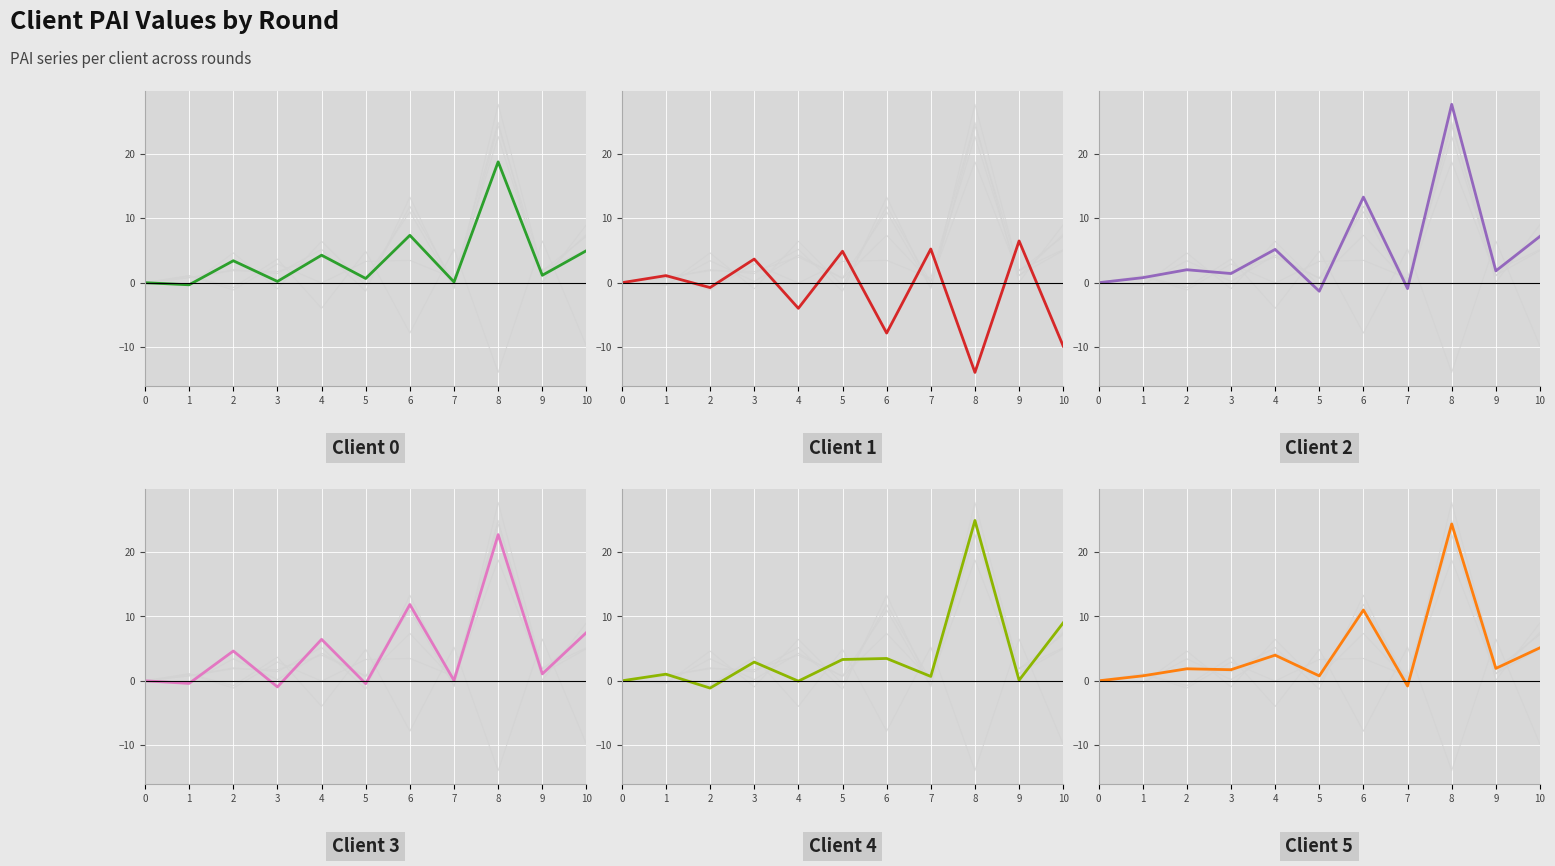

At which label does Client 0 first exceed 1?

2